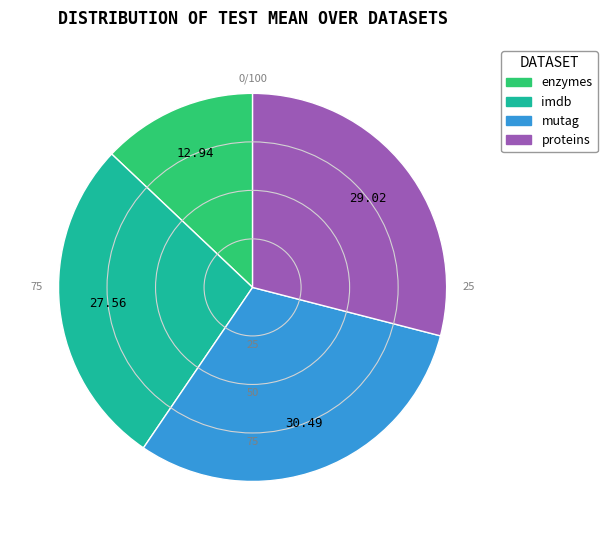

Which has a higher value, proteins or enzymes?

proteins